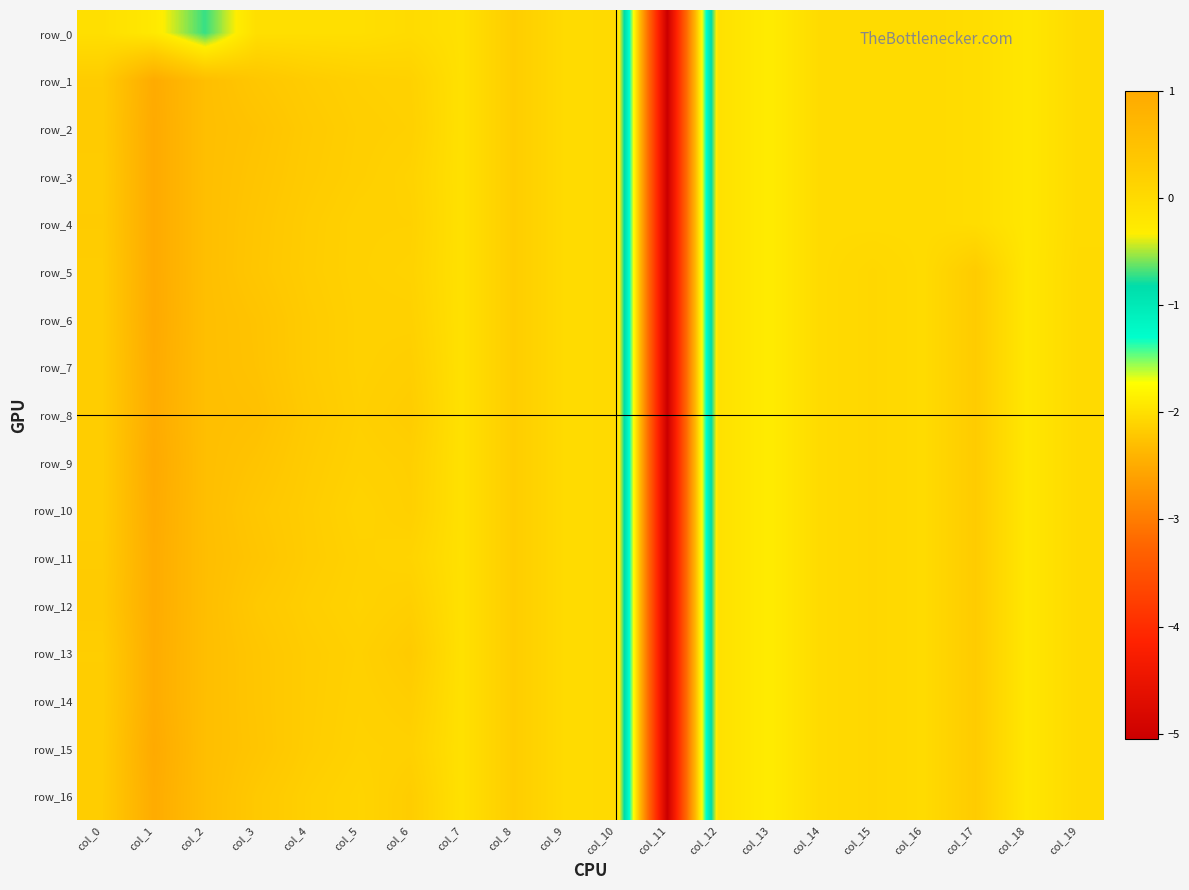

How many values in the row_2 series are below 0?

10